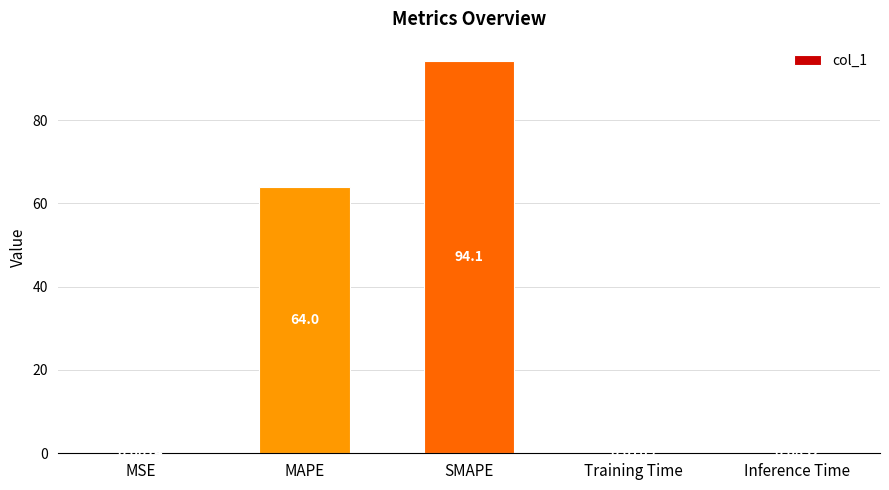

At which category does the chart reach its peak across all series?

SMAPE